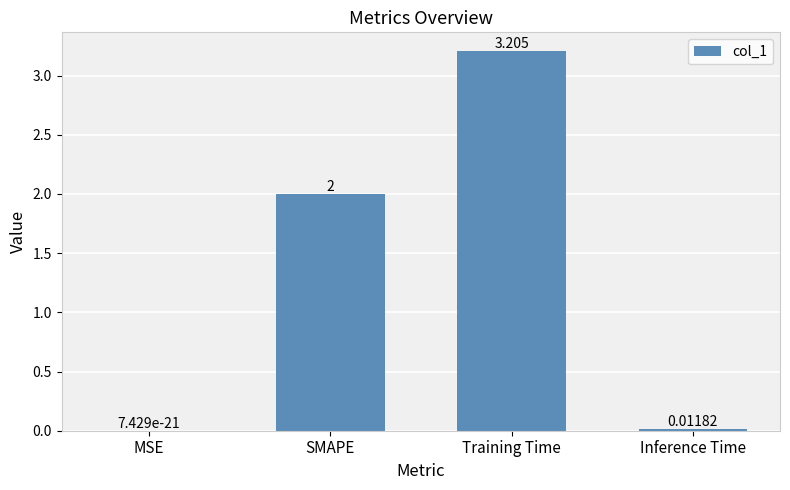

True or false: the data shows 0.0 at Inference Time.

True